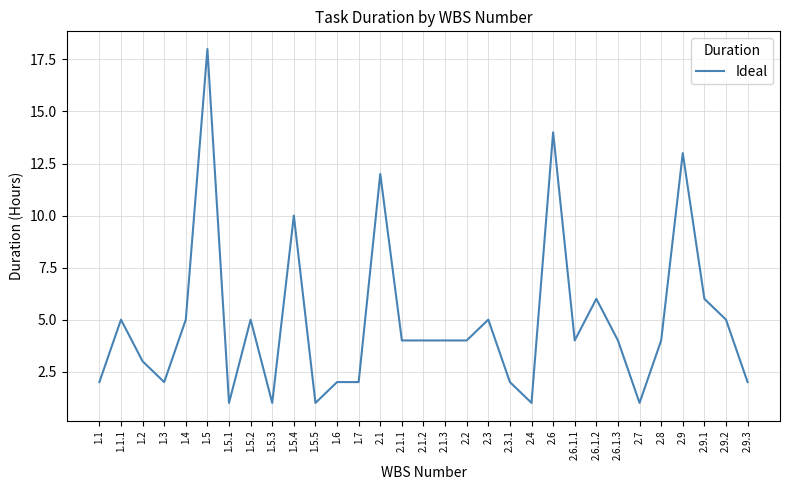

Where does the data first go above 4?

1.1.1